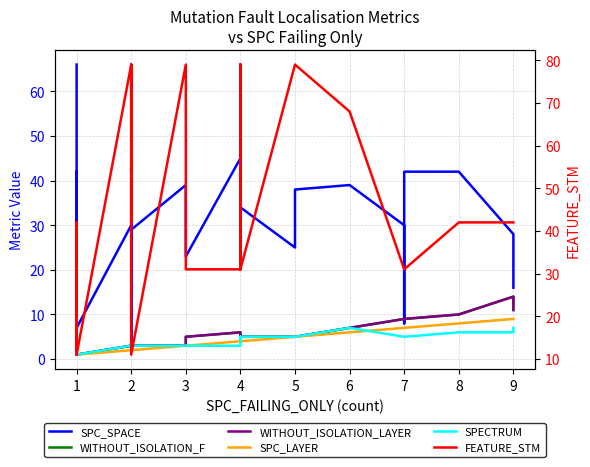

In SPC_SPACE, how many points are lower than both neighbors (excluding endpoints)?

7